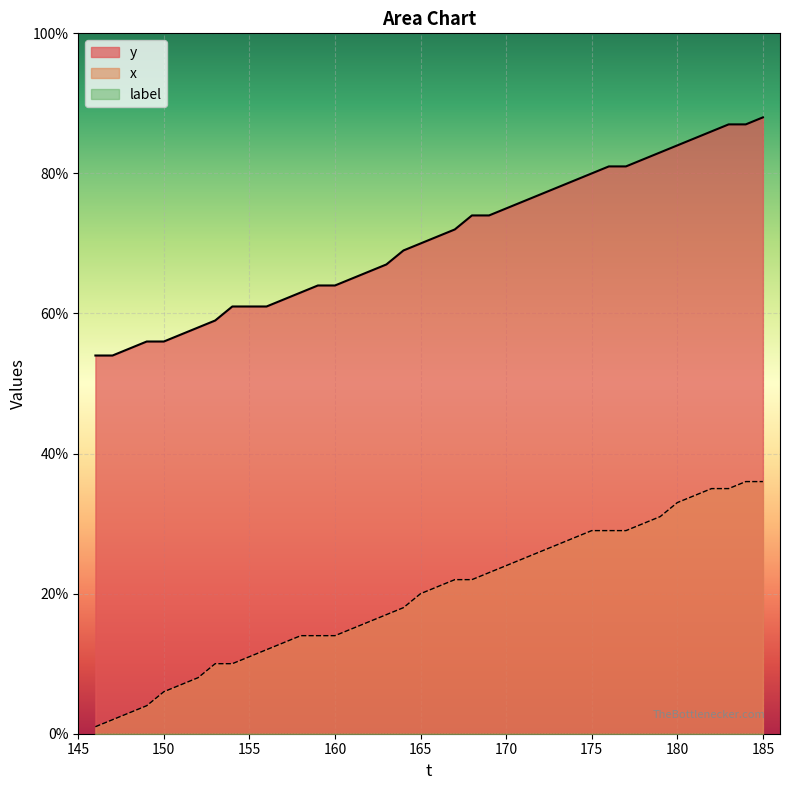

Which series has the largest total across all categories?

y